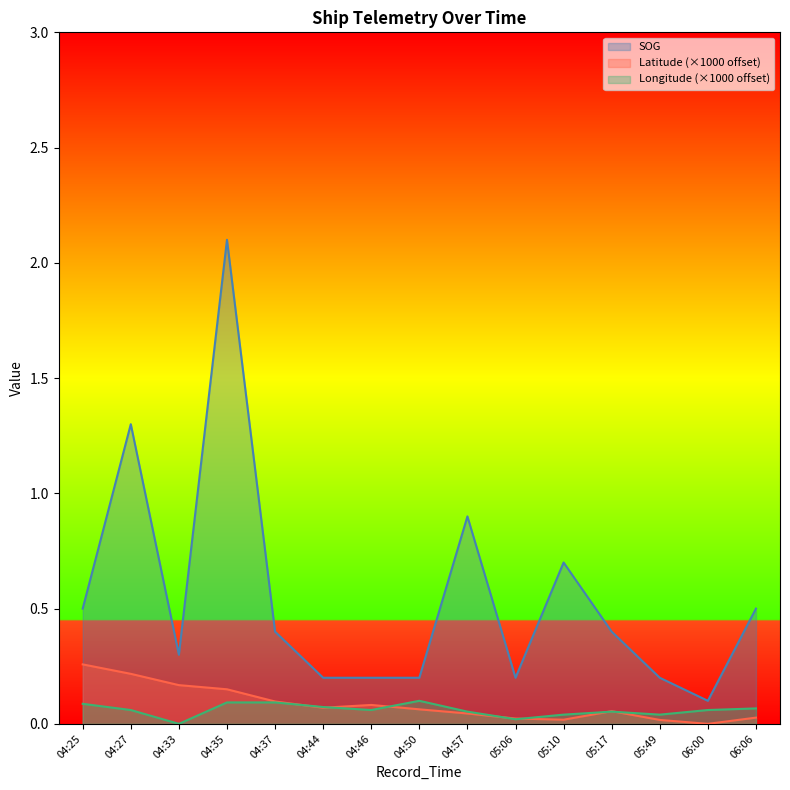

Between 05:06 and 04:35, which is larger?

04:35